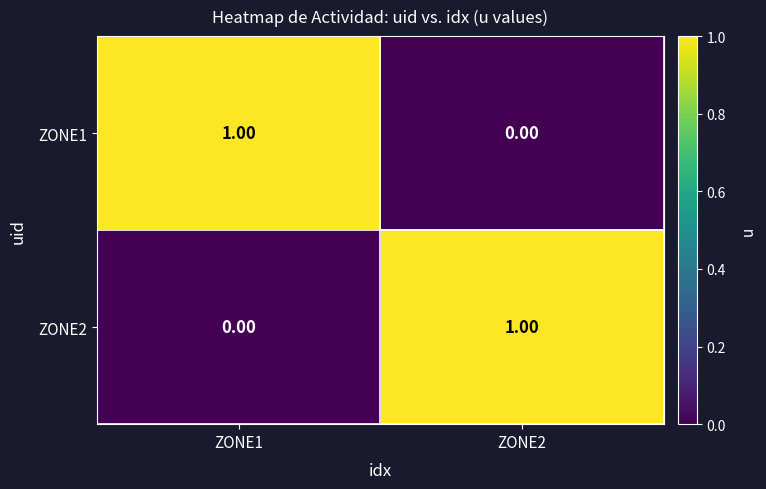

Is the value of ZONE1 at ZONE1 greater than the value of ZONE2 at ZONE1?

Yes